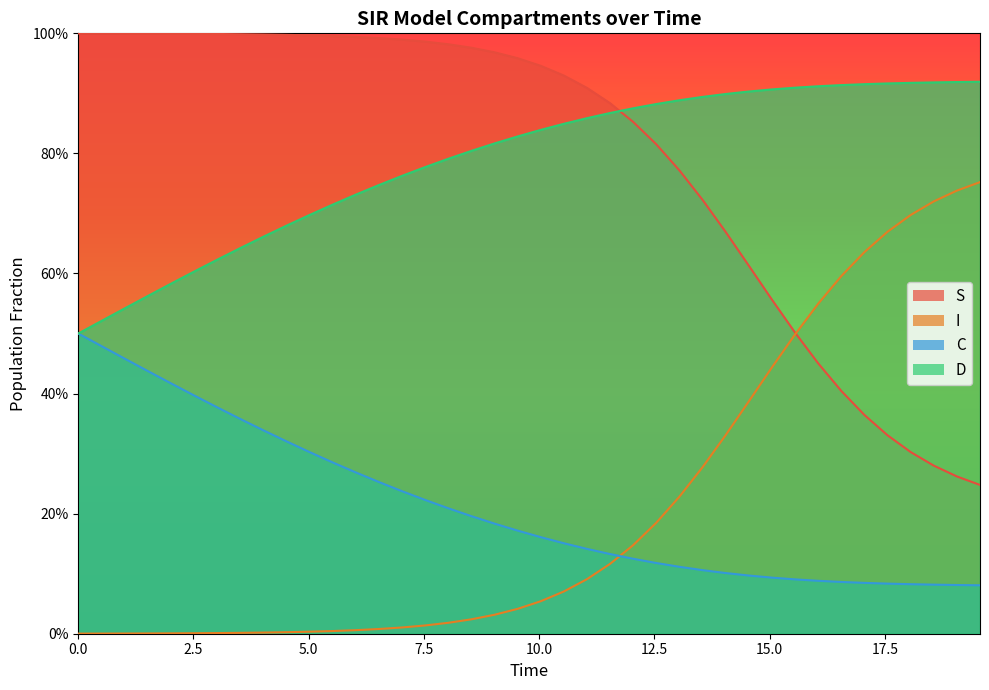

How many data points does each series have?

40